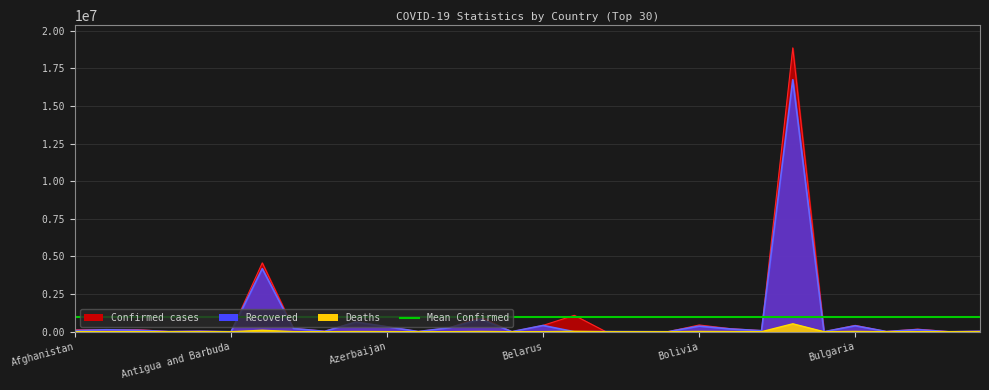

What is the average value of the Recovered series?

842184